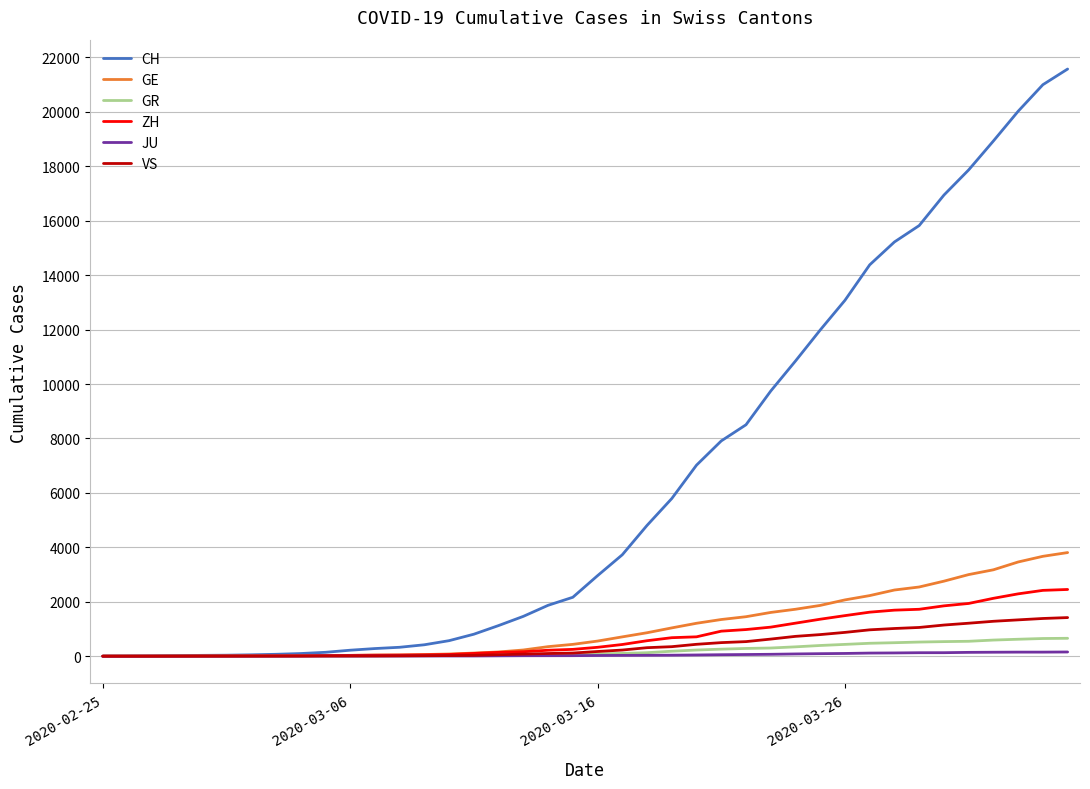

Which series has the largest total across all categories?

CH